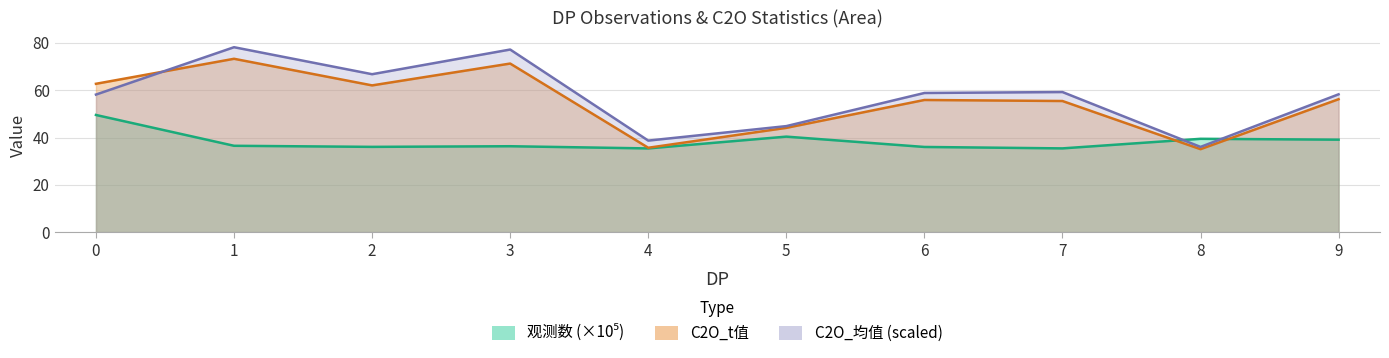

Which series has the widest spread of values?

C2O_均值